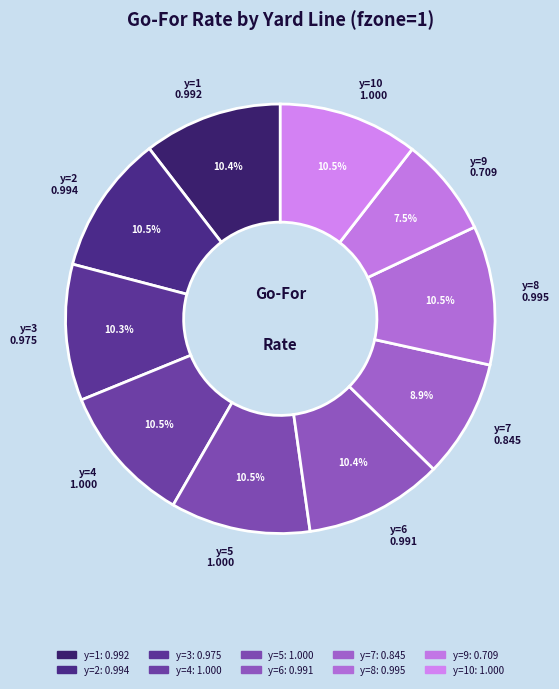

How many slices are in this pie chart?

10